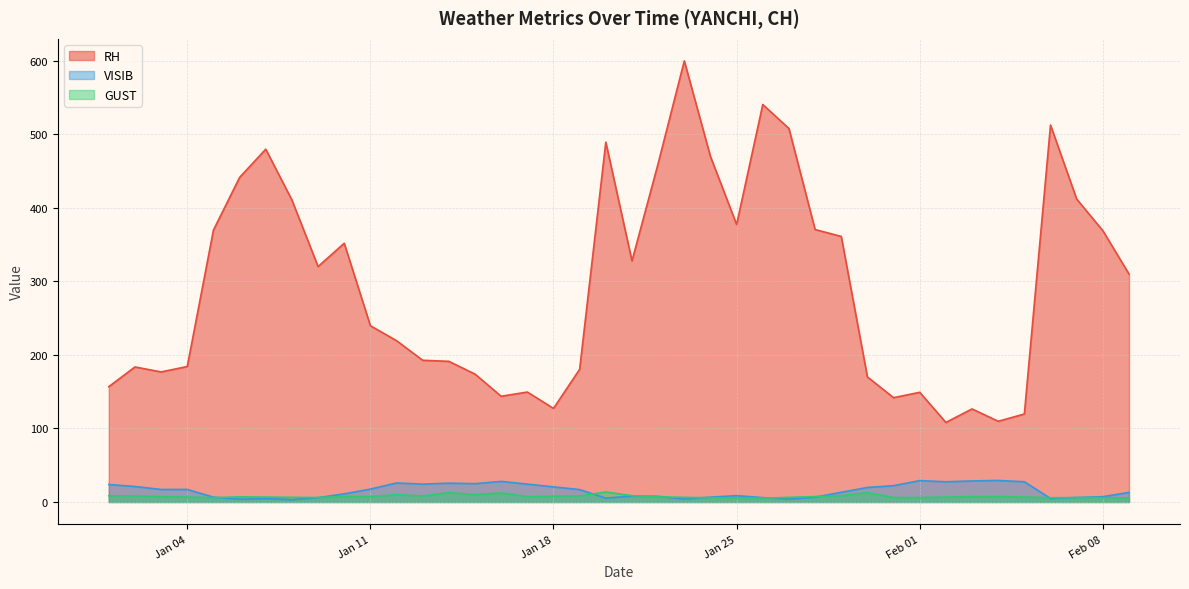

True or false: GUST has a value of 8.3 at 2022-01-19.

True